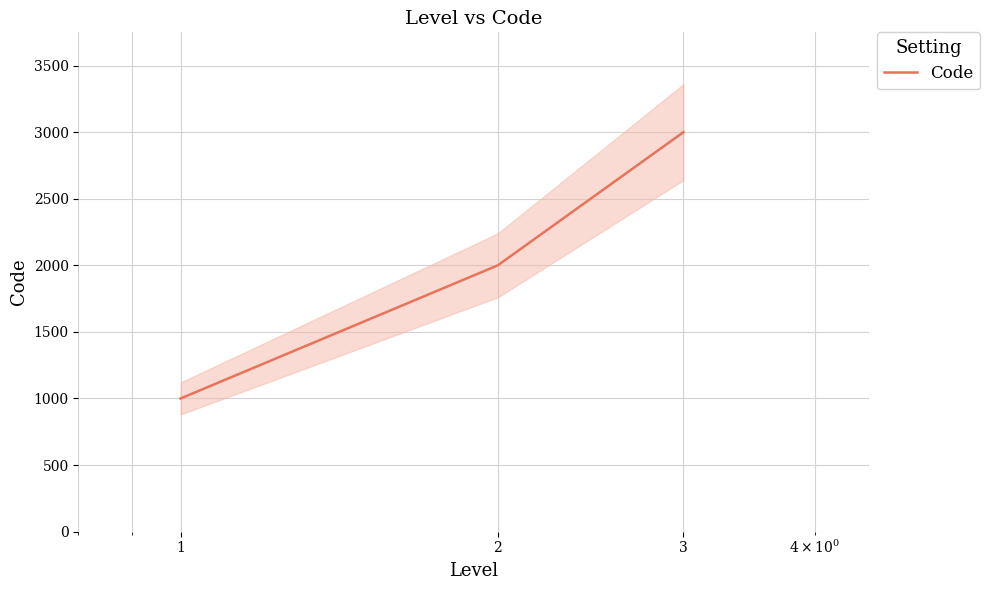

At which label does the data first exceed 2000?

3